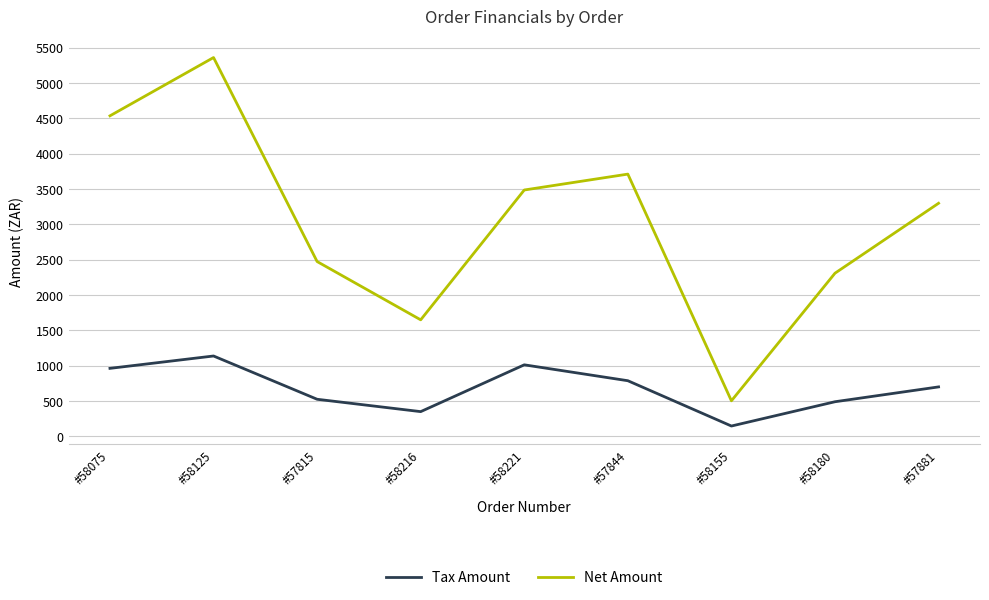

What is the difference between the maximum and minimum values in the Net Amount series?

4858.7